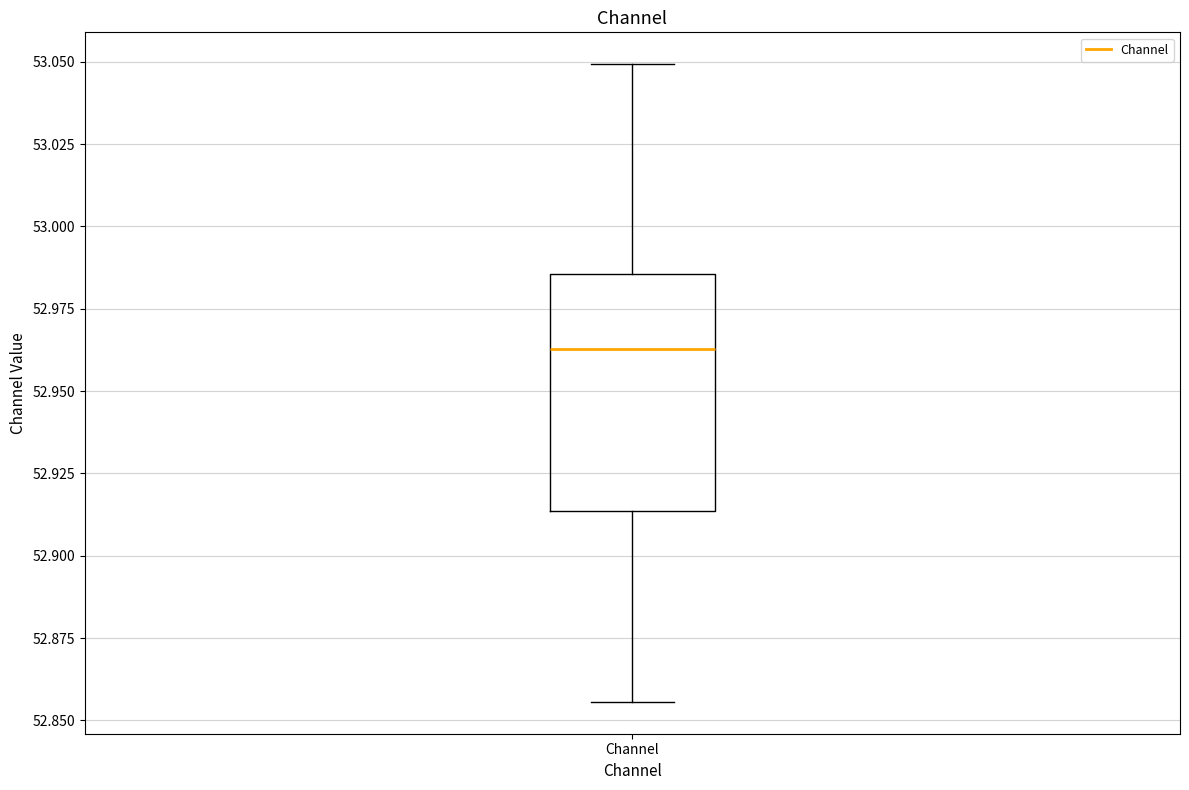

Read this box plot against the y-axis: the position of the median line, the range covered by the box, and the ends of both whiskers. The values are not printed on the chart, so give them approximately, as read against the axis.

median 52.965, box 52.915 to 52.985, whiskers 52.855 to 53.050